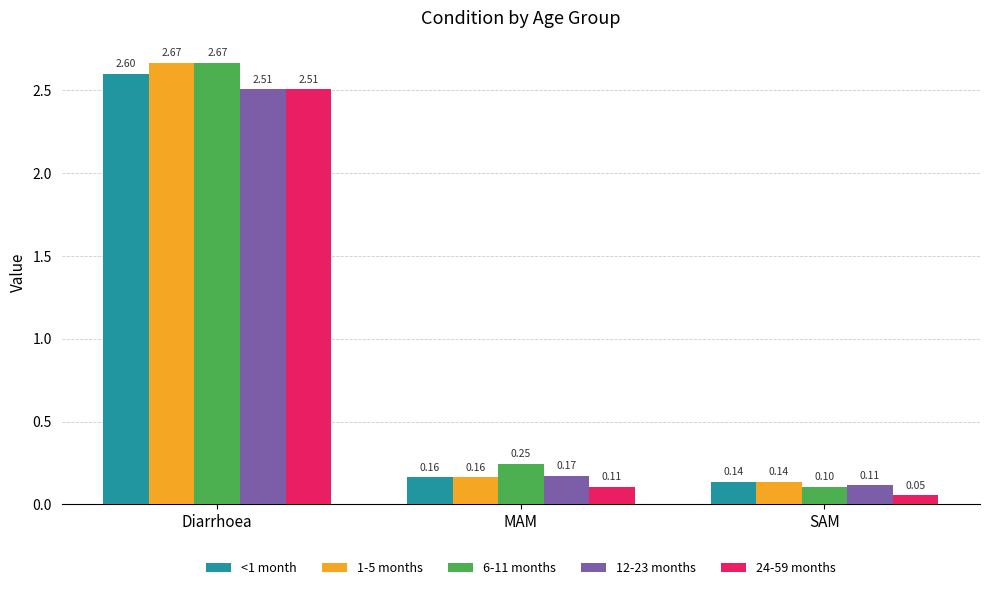

How many bars are there in each group?

5